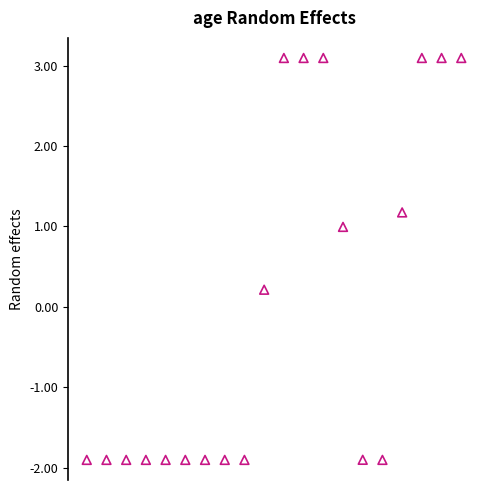

What is the range of X values (max minus min)?

19.0